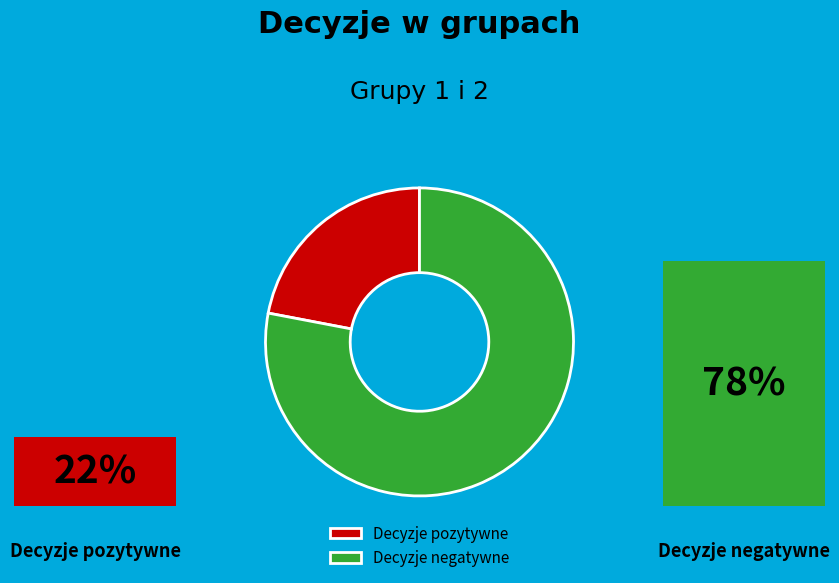

Do Decyzje pozytywne and Decyzje negatywne together represent more than half of the pie?

Yes